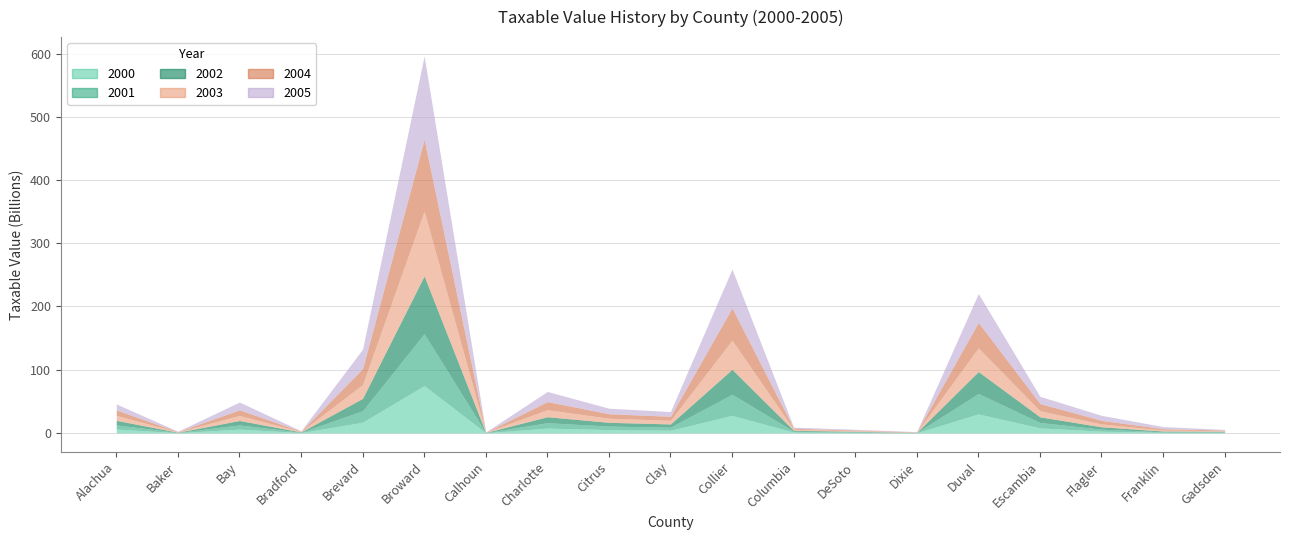

What is the lowest value of the 2001 series?

239553623